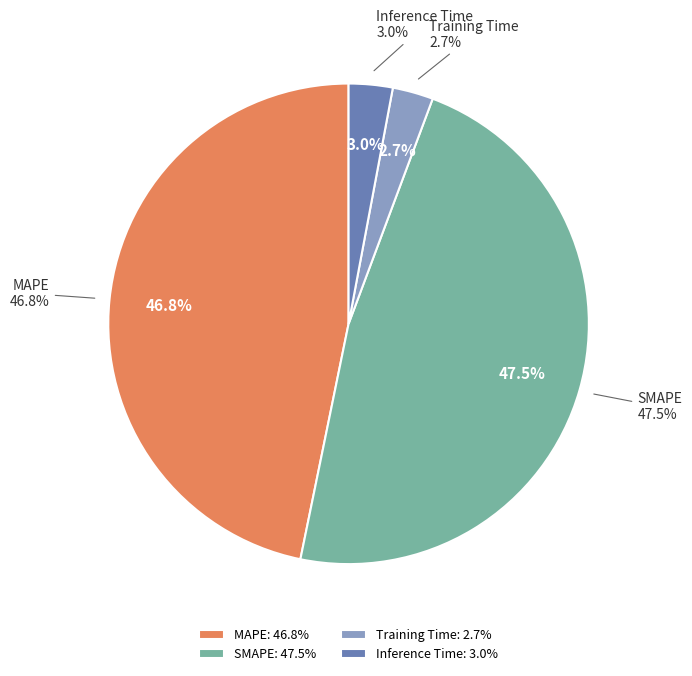

Does MAPE represent more than half of the total?

No